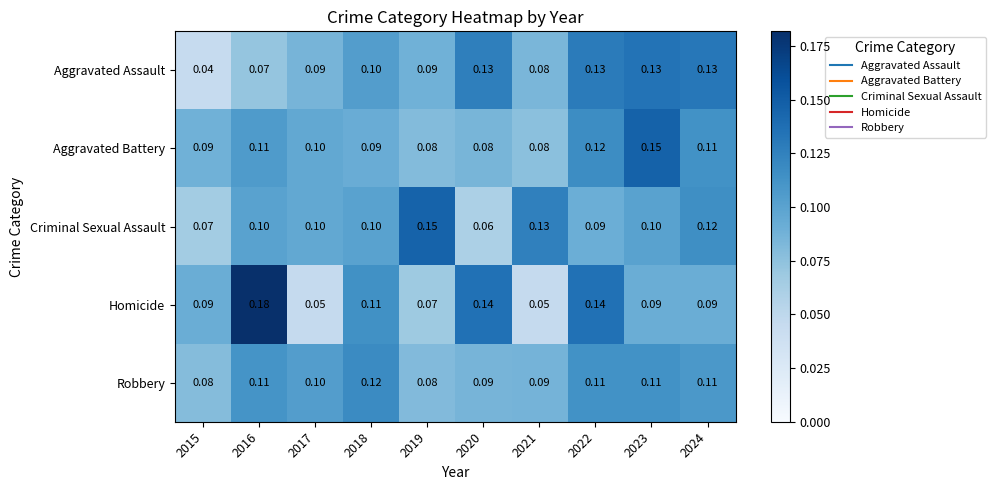

Which series has the largest total across all categories?

Criminal Sexual Assault